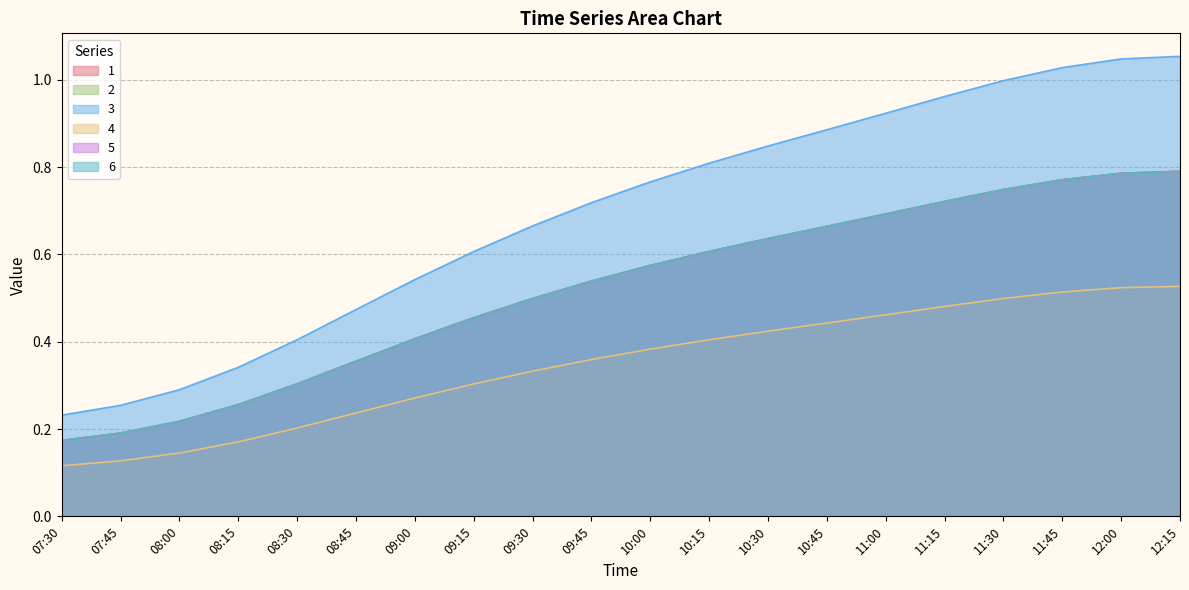

Reading left to right, list all the values displayed in this chart.

1: 07:30=0.2	07:45=0.2	08:00=0.2	08:15=0.3	08:30=0.3	08:45=0.4	09:00=0.4	09:15=0.5	09:30=0.5	09:45=0.5	10:00=0.6	10:15=0.6	10:30=0.6	10:45=0.7	11:00=0.7	11:15=0.7	11:30=0.7	11:45=0.8	12:00=0.8	12:15=0.8
2: 07:30=0.2	07:45=0.2	08:00=0.2	08:15=0.3	08:30=0.3	08:45=0.4	09:00=0.4	09:15=0.5	09:30=0.5	09:45=0.5	10:00=0.6	10:15=0.6	10:30=0.6	10:45=0.7	11:00=0.7	11:15=0.7	11:30=0.7	11:45=0.8	12:00=0.8	12:15=0.8
3: 07:30=0.2	07:45=0.3	08:00=0.3	08:15=0.3	08:30=0.4	08:45=0.5	09:00=0.5	09:15=0.6	09:30=0.7	09:45=0.7	10:00=0.8	10:15=0.8	10:30=0.8	10:45=0.9	11:00=0.9	11:15=1.0	11:30=1.0	11:45=1.0	12:00=1.0	12:15=1.1
4: 07:30=0.1	07:45=0.1	08:00=0.1	08:15=0.2	08:30=0.2	08:45=0.2	09:00=0.3	09:15=0.3	09:30=0.3	09:45=0.4	10:00=0.4	10:15=0.4	10:30=0.4	10:45=0.4	11:00=0.5	11:15=0.5	11:30=0.5	11:45=0.5	12:00=0.5	12:15=0.5
5: 07:30=0.2	07:45=0.2	08:00=0.2	08:15=0.3	08:30=0.3	08:45=0.4	09:00=0.4	09:15=0.5	09:30=0.5	09:45=0.5	10:00=0.6	10:15=0.6	10:30=0.6	10:45=0.7	11:00=0.7	11:15=0.7	11:30=0.7	11:45=0.8	12:00=0.8	12:15=0.8
6: 07:30=0.2	07:45=0.2	08:00=0.2	08:15=0.3	08:30=0.3	08:45=0.4	09:00=0.4	09:15=0.5	09:30=0.5	09:45=0.5	10:00=0.6	10:15=0.6	10:30=0.6	10:45=0.7	11:00=0.7	11:15=0.7	11:30=0.7	11:45=0.8	12:00=0.8	12:15=0.8